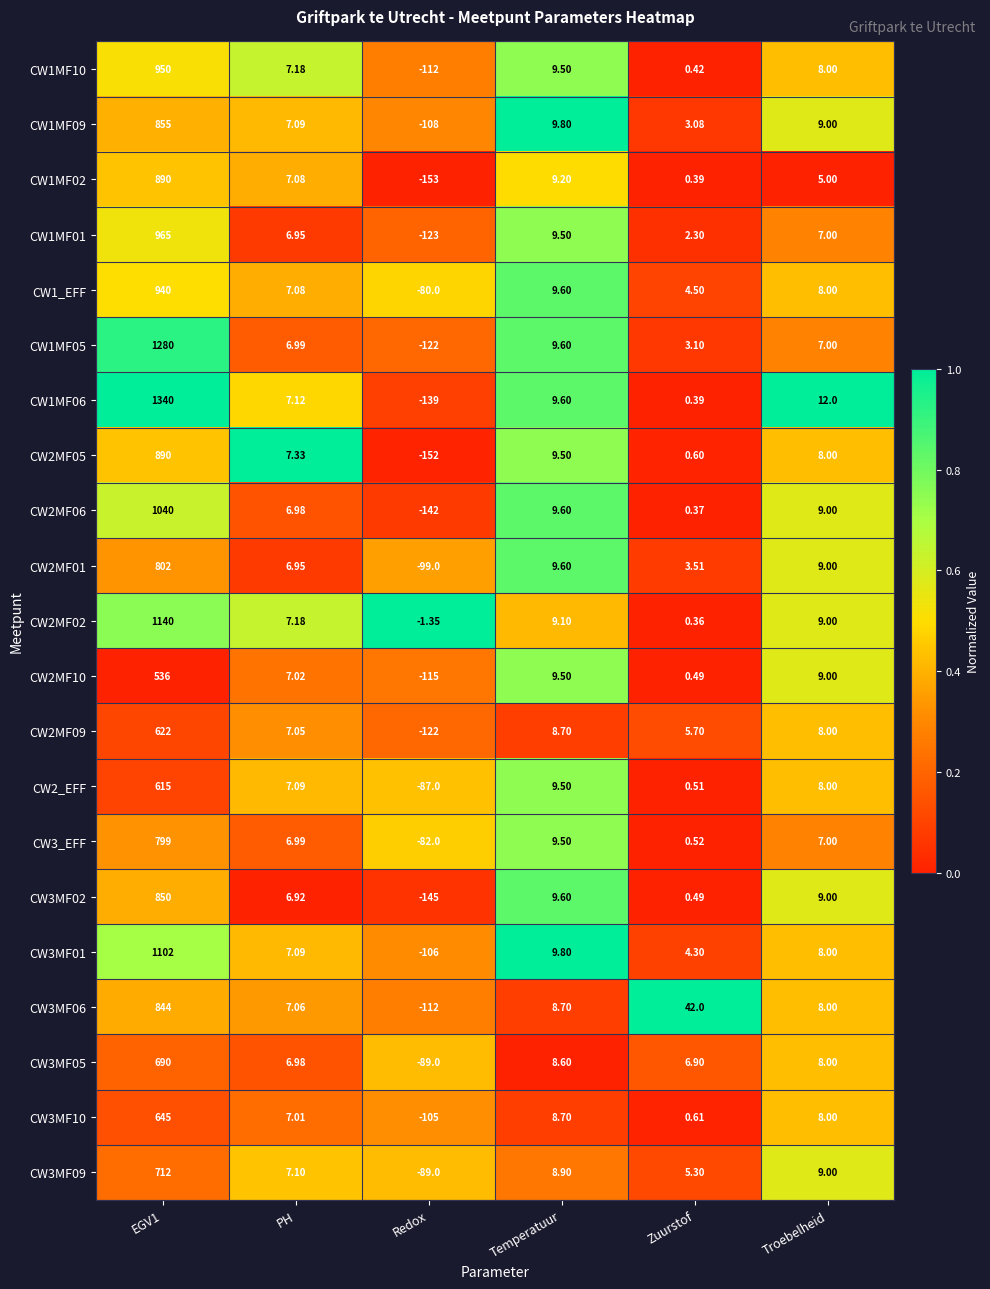

Where is CW2MF06 nearest to the value 449?

Temperatuur